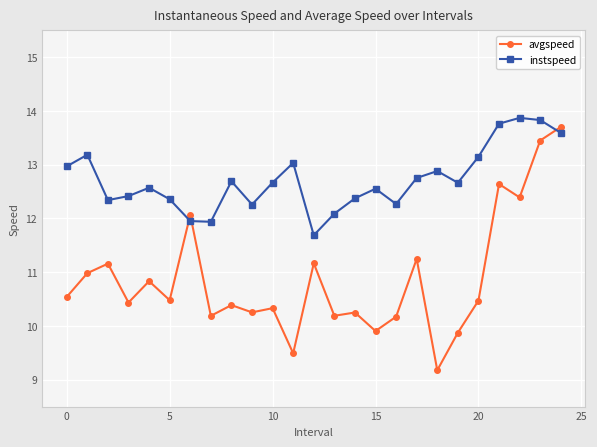

How many data points in instspeed are less than 12?

3